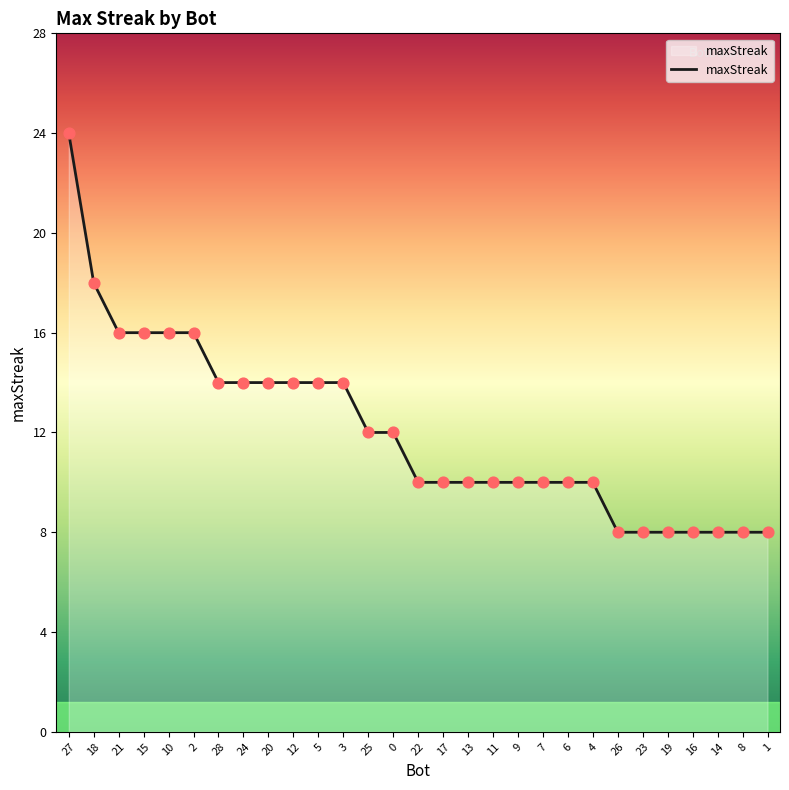

Approximately how many times larger is the value at 8 compared to 10?

0.5